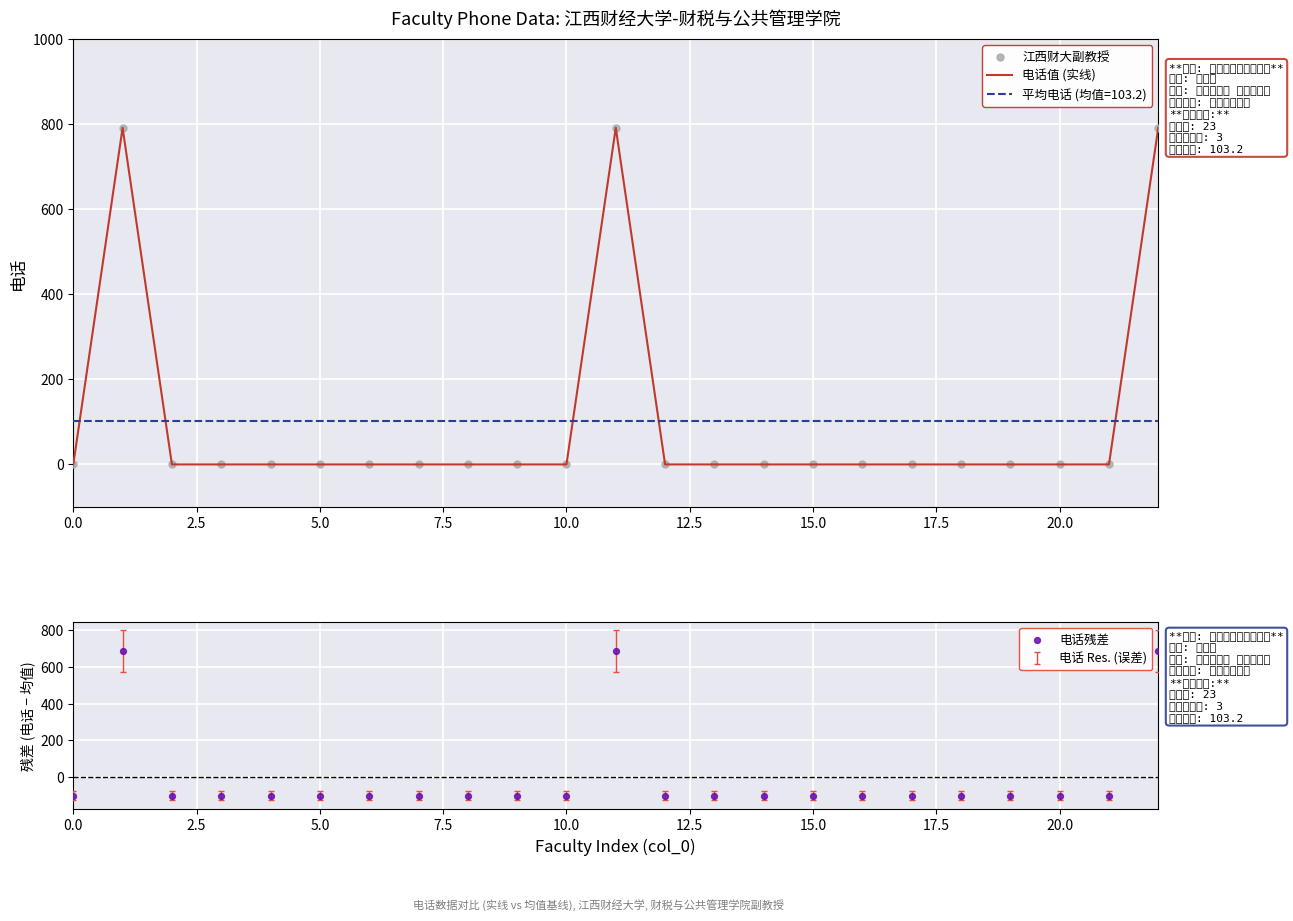

What is the total value across all series at 15.0?

-103.2